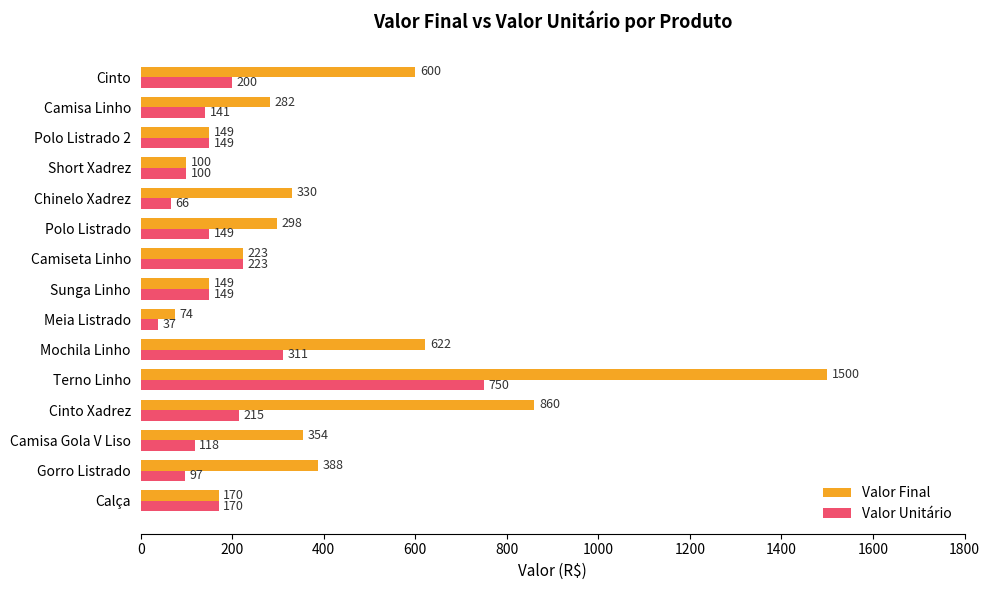

Which label corresponds to the largest value in the chart?

Terno Linho